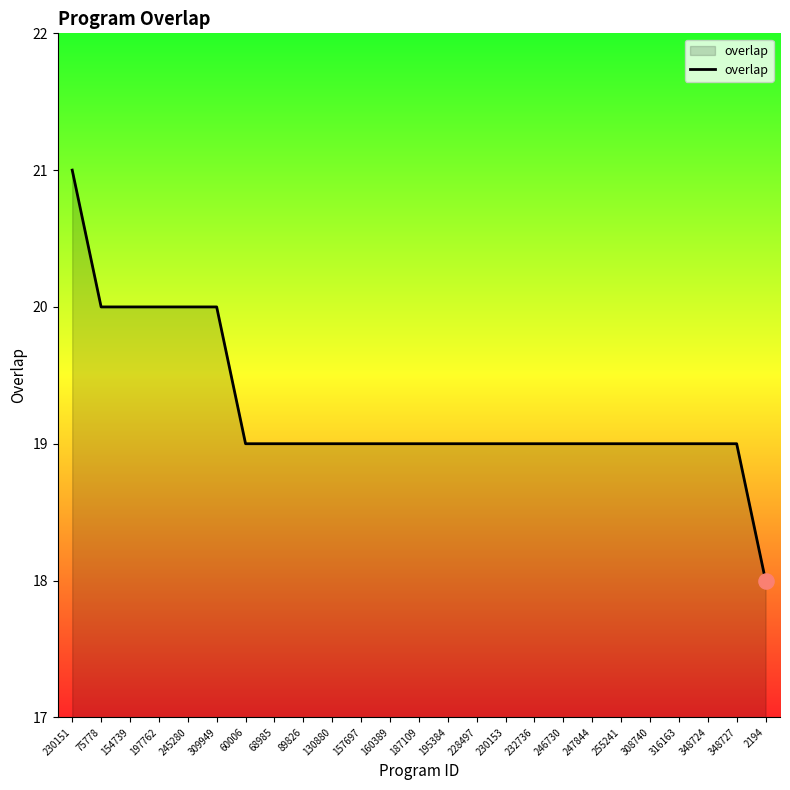

What is the ratio of the value at 348724 to the value at 160389?

1.0